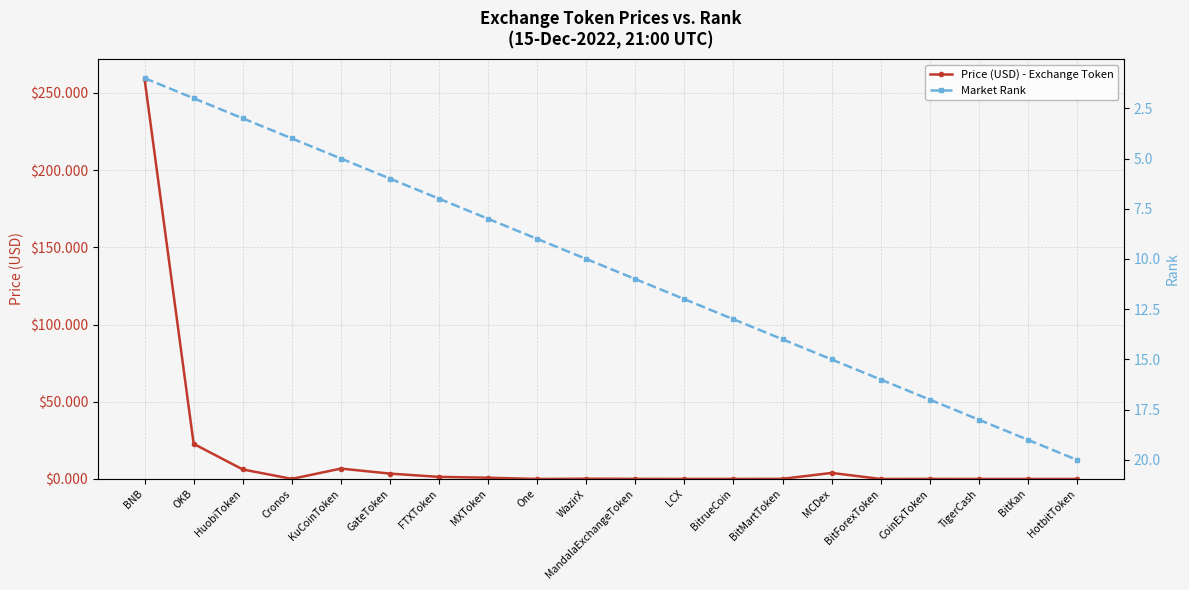

Where is the first local maximum for Price (USD) - Exchange Token?

KuCoinToken